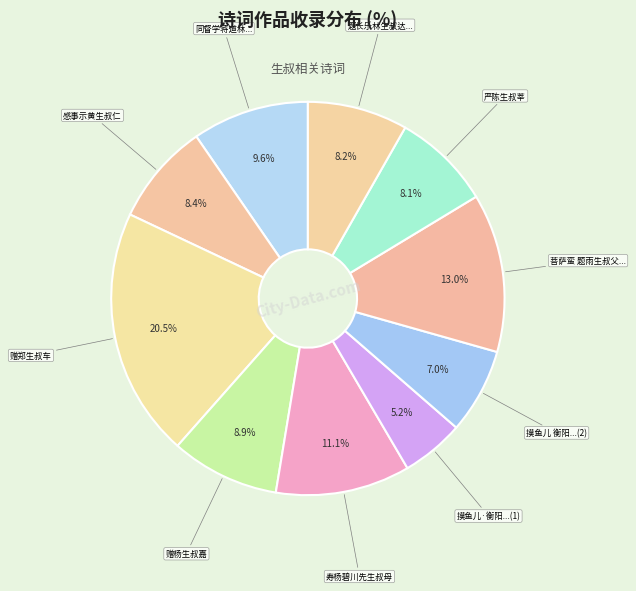

How many segments does this pie chart have?

10